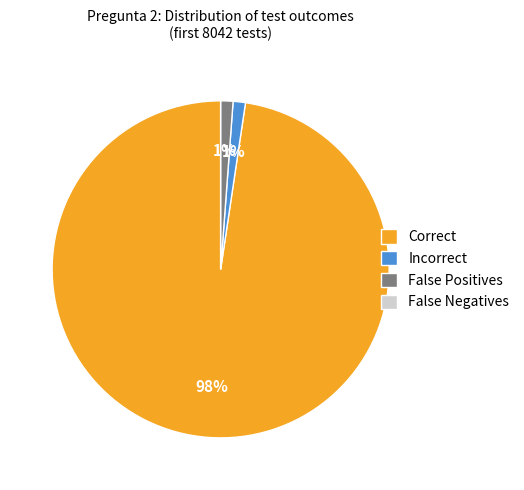

To the nearest percent, what portion does Incorrect represent?

1%